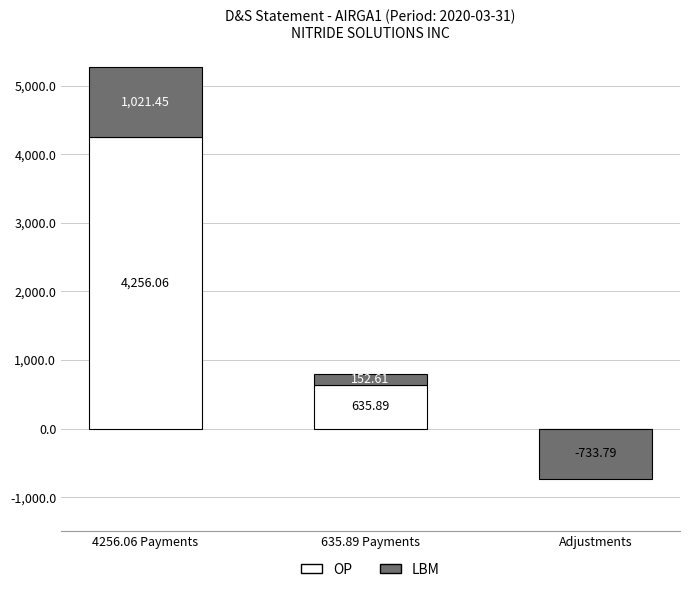

At which category does the chart reach its minimum across all series?

Adjustments